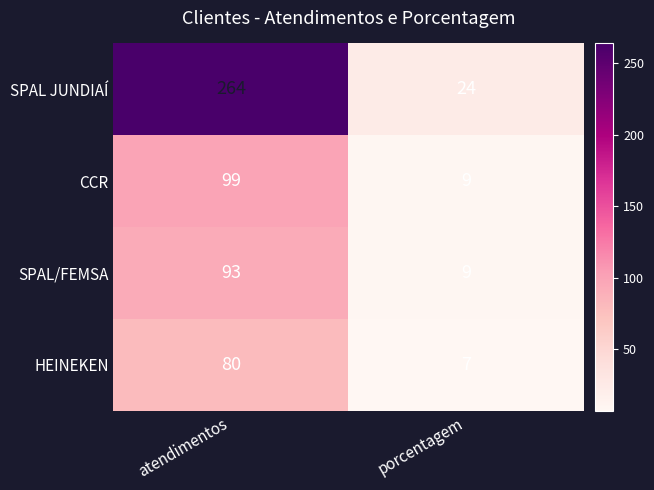

What is the total value across all series at porcentagem?

49